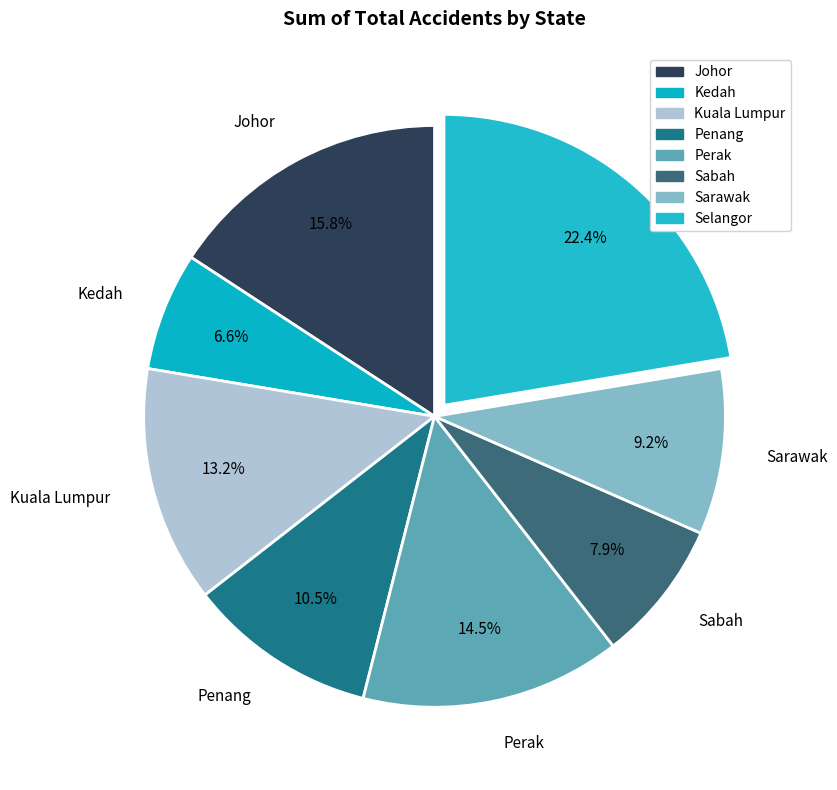

To the nearest percent, what is the combined percentage of Sarawak and Selangor?

32%